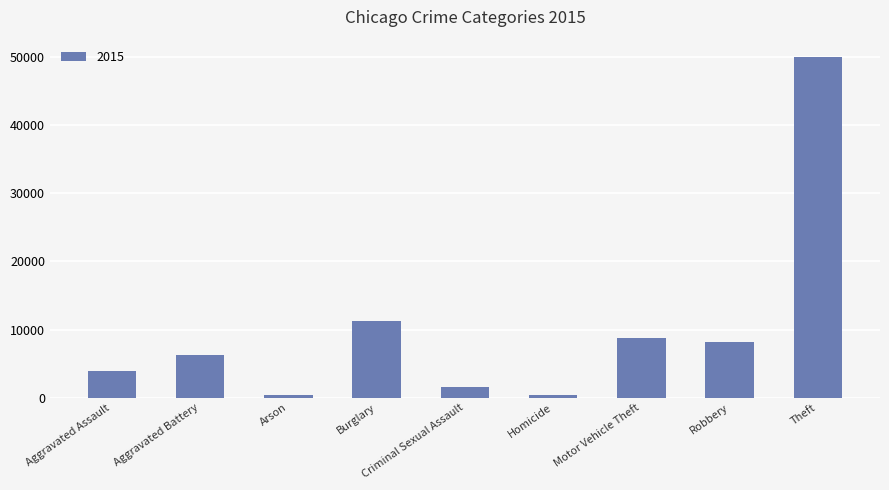

Between Burglary and Homicide, which is larger?

Burglary